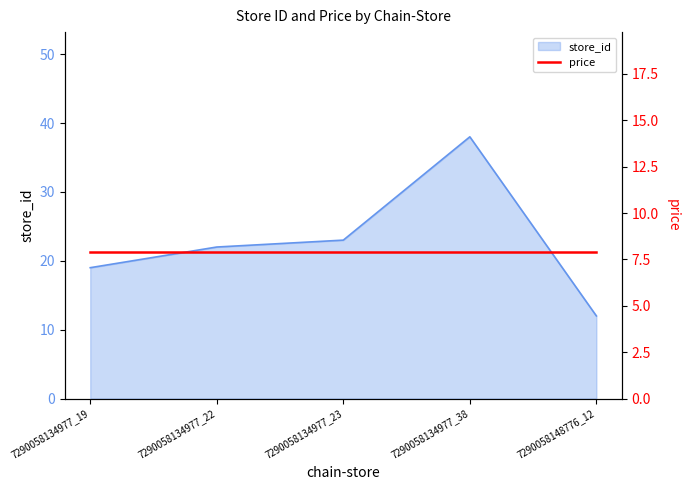

What is the approximate value at 7290058148776_12, to the nearest 10?

10